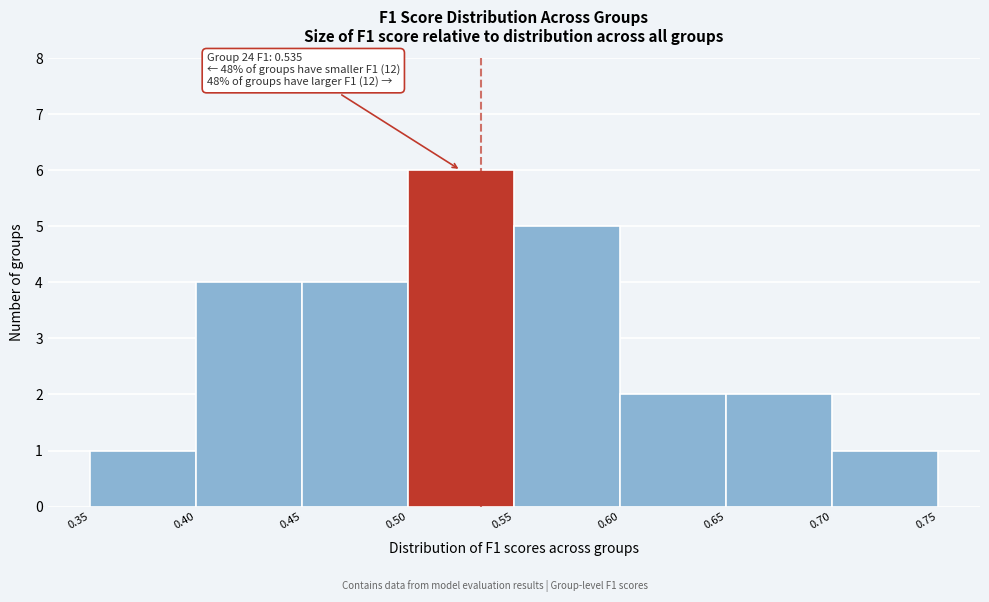

Which range on the x-axis has the tallest bar?

0.50 to 0.55